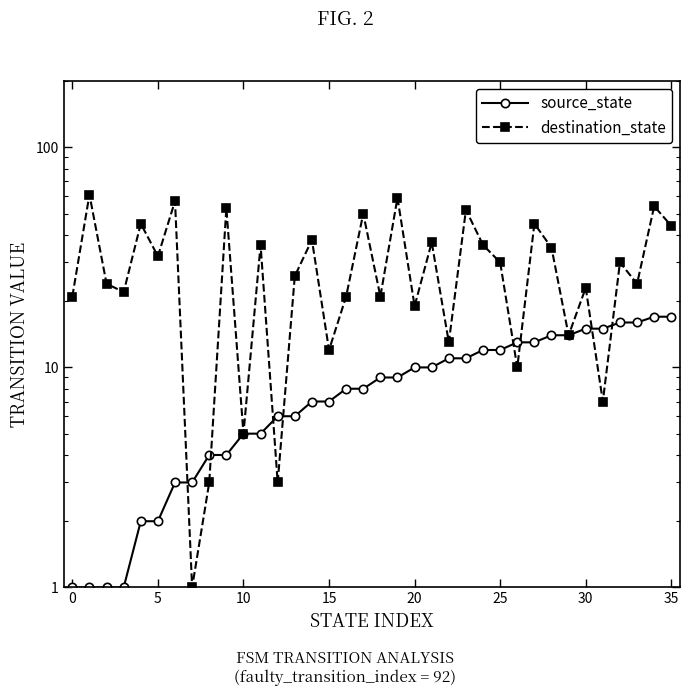

What is the label of the 12th point from the left?

11